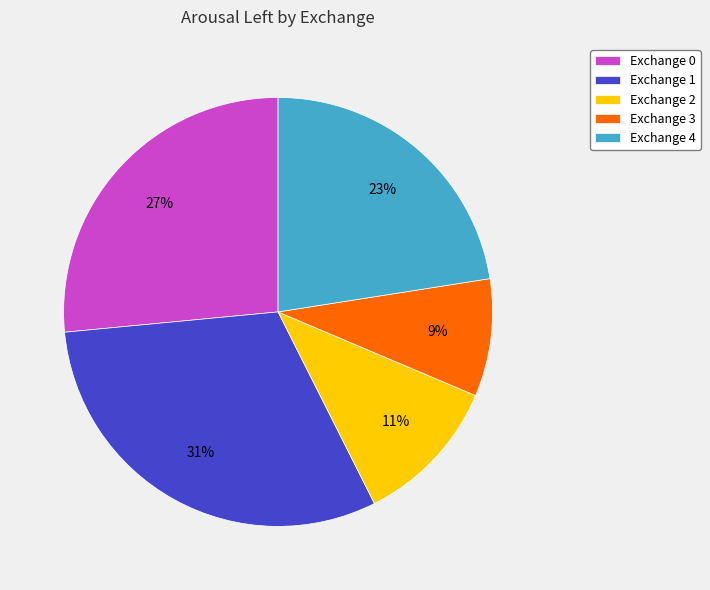

To the nearest percent, what portion does Exchange 1 represent?

31%